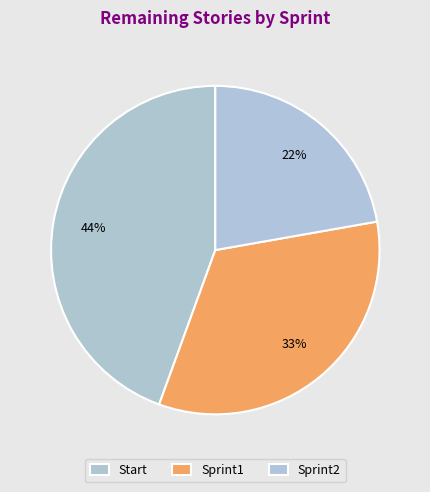

To the nearest percent, what is the difference between the largest and smallest slice percentages?

22%